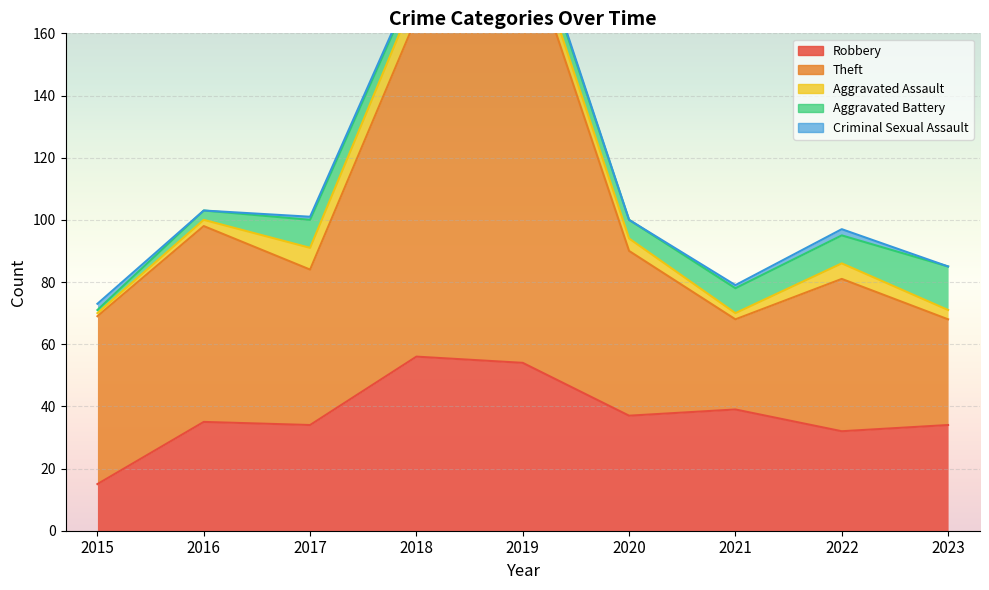

At which category does Robbery reach its first local valley?

2017